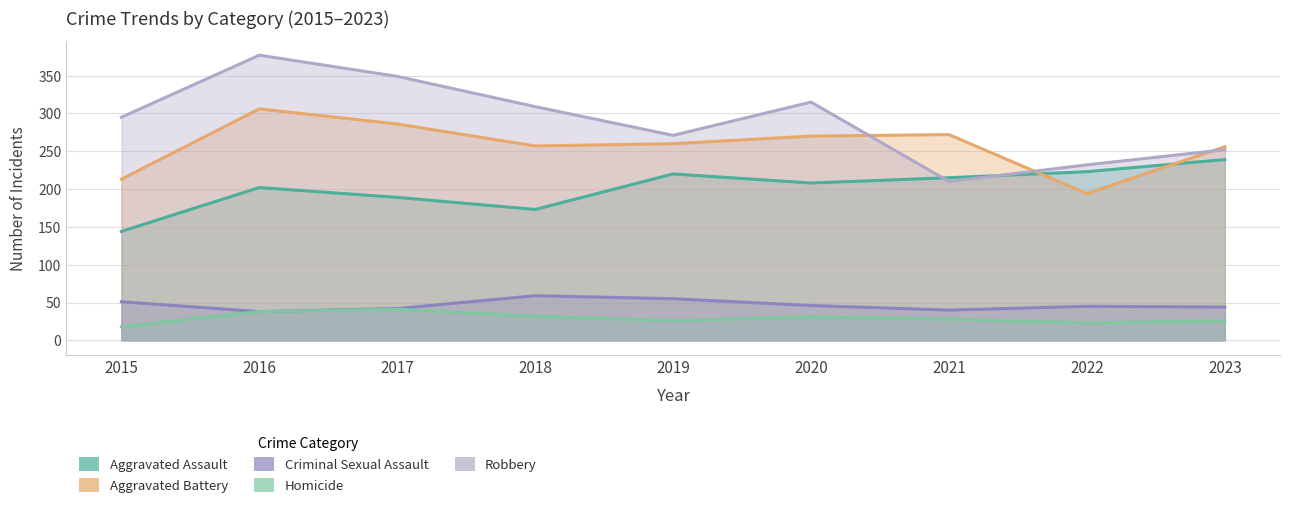

What is the average value of the Criminal Sexual Assault series?

47